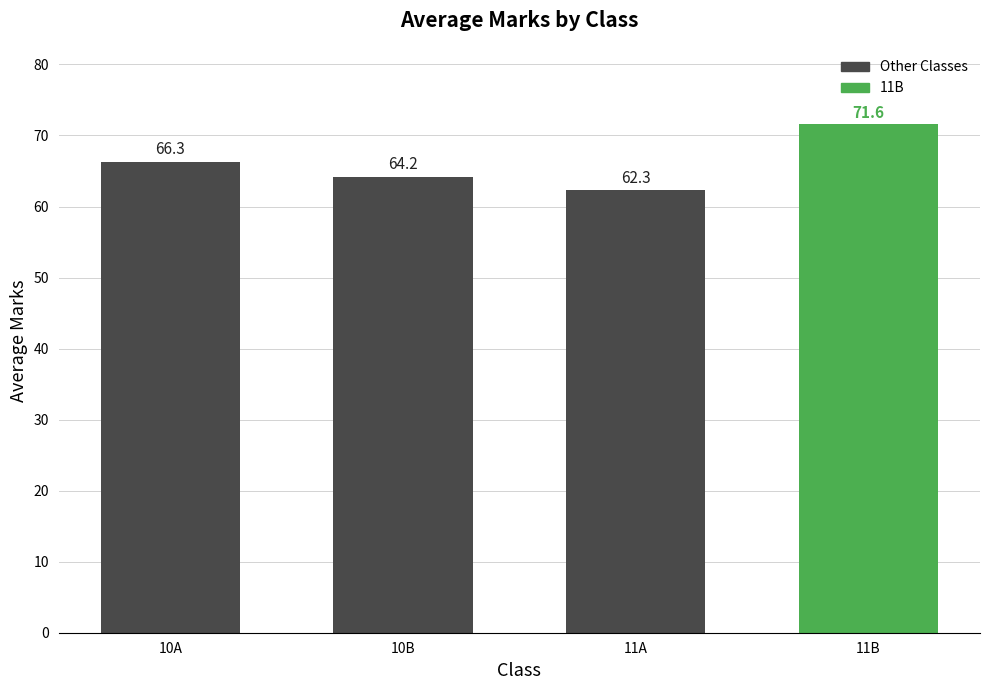

Between 11A and 10A, which is larger?

10A